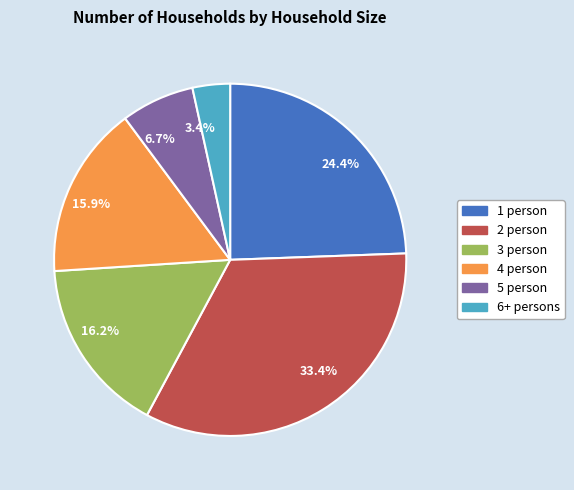

How many slices are in this pie chart?

6